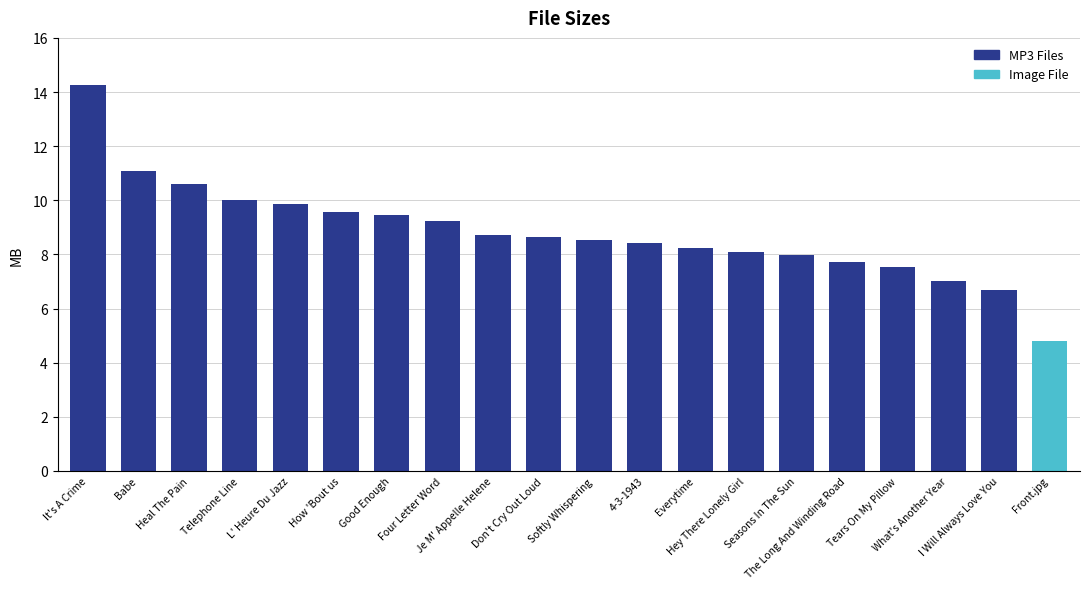

What is the value of the 12th bar from the left?

8.4